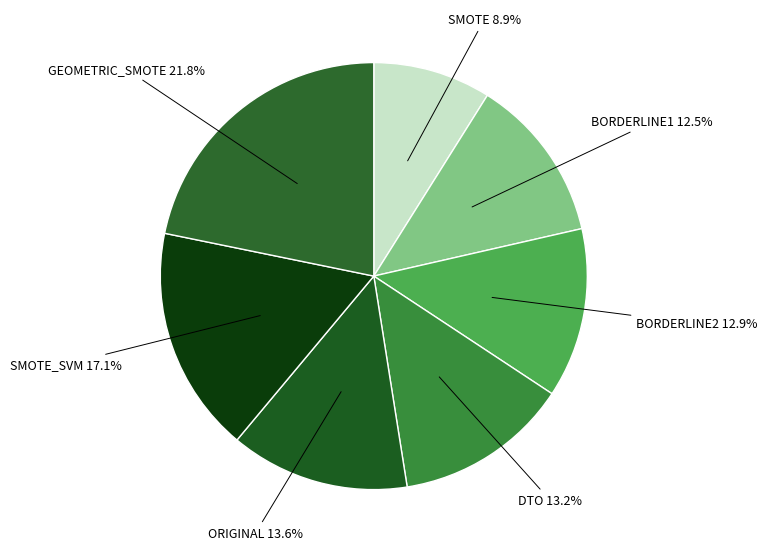

How many segments does this pie chart have?

7